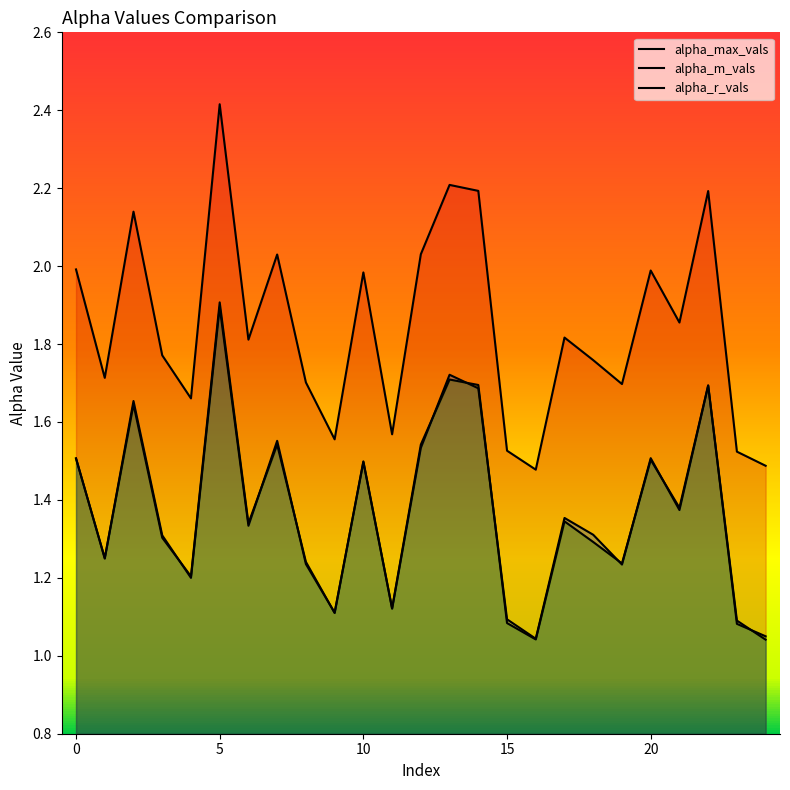

What is the value of the alpha_r_vals point at the 20th from the left?

1.2